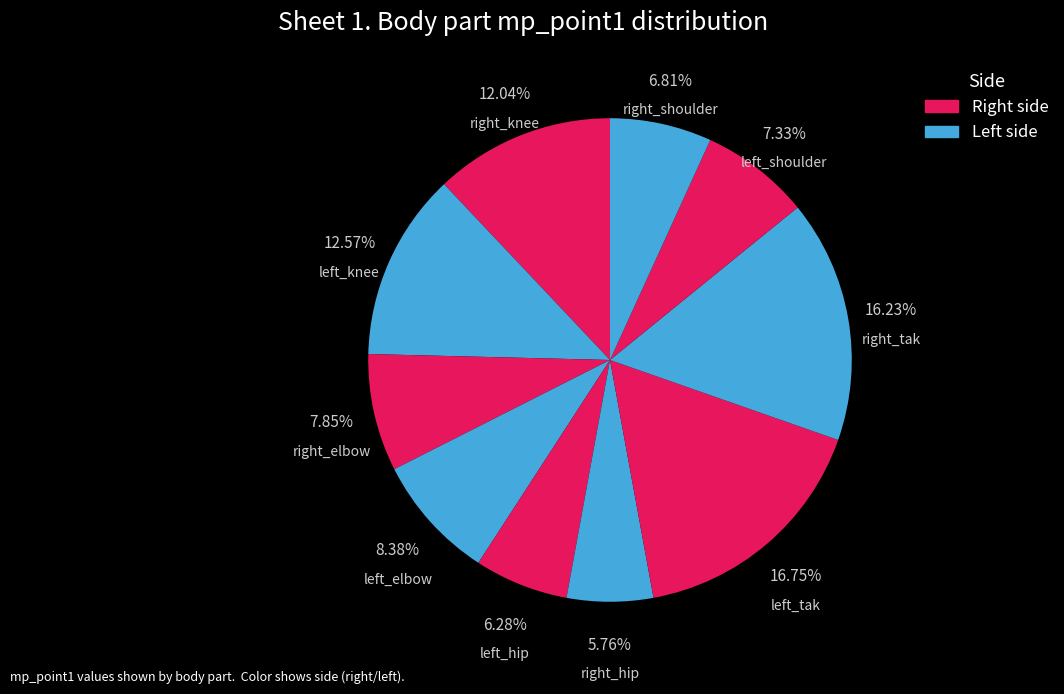

To the nearest percent, what is the average slice percentage?

8%